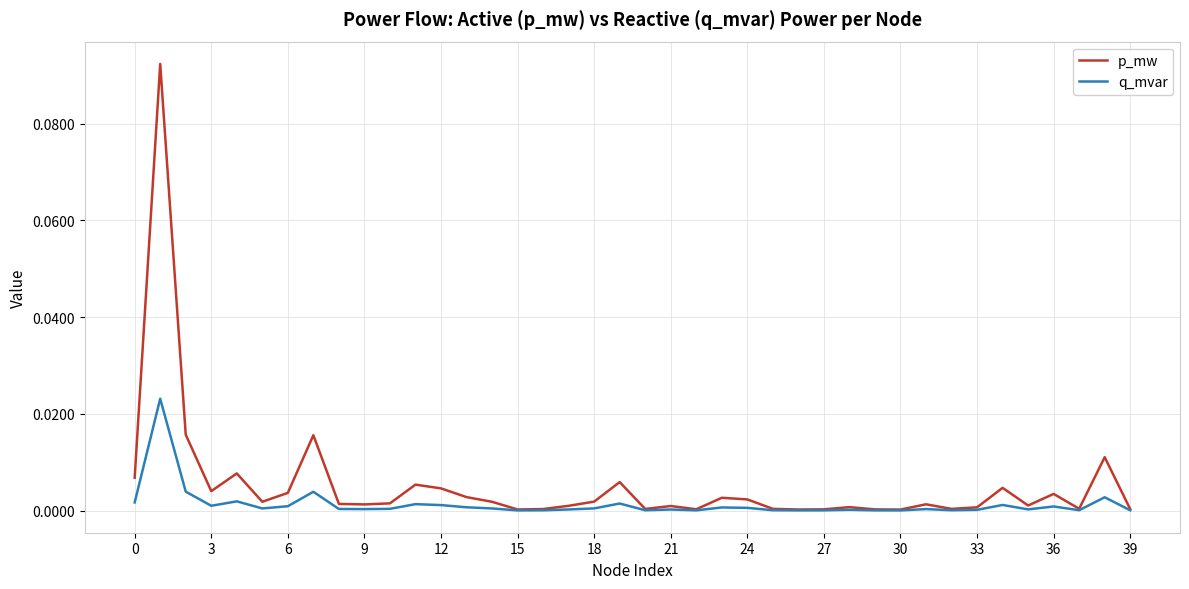

Rank the series by their maximum value, from highest to lowest.

p_mw, q_mvar